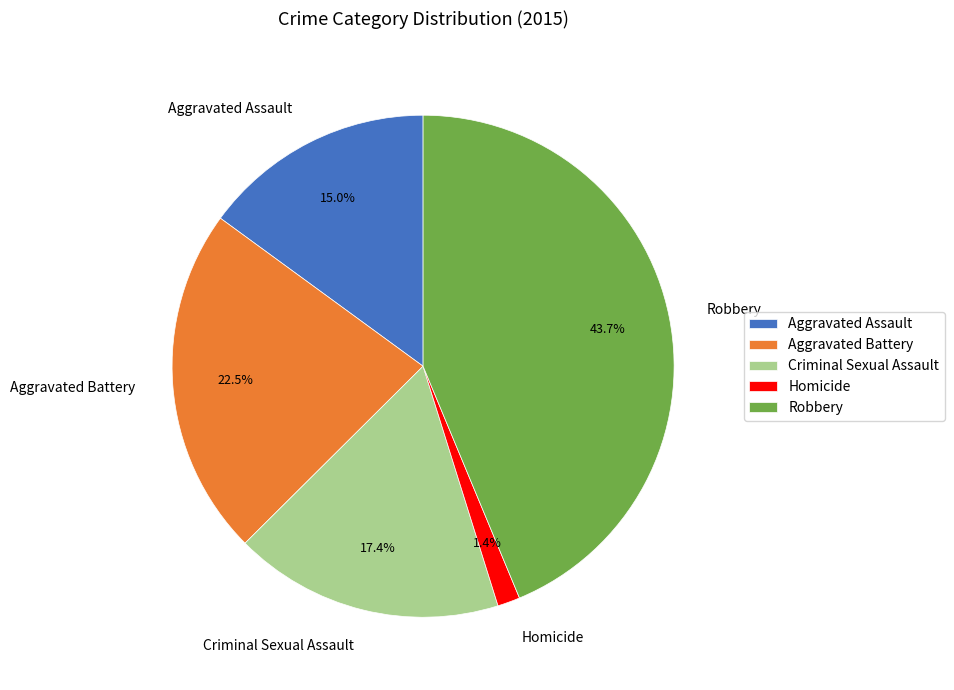

Which category has the smallest portion of the pie?

Homicide